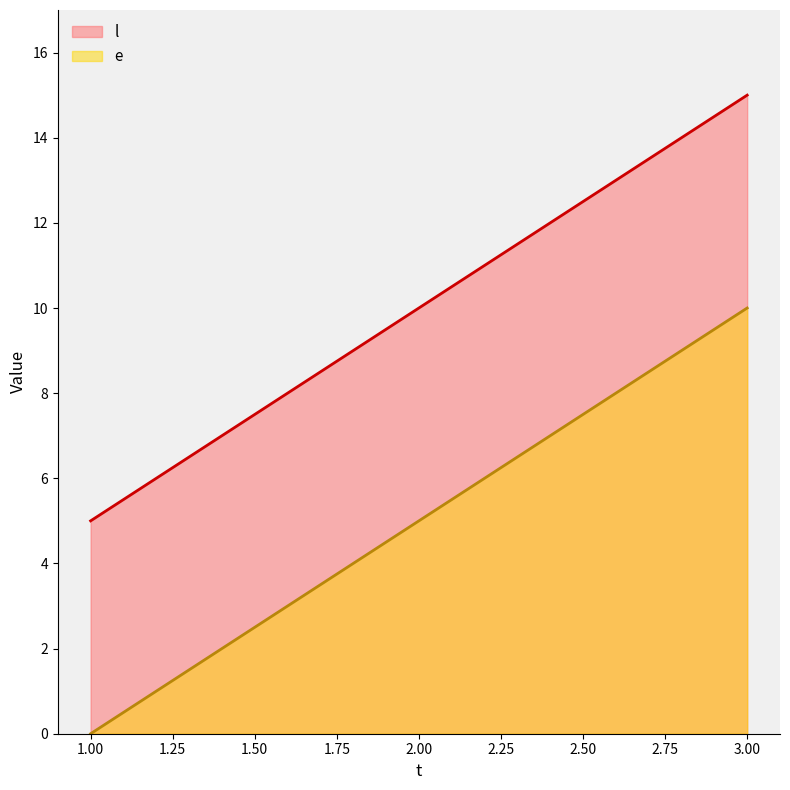

Which series has the largest total across all categories?

l